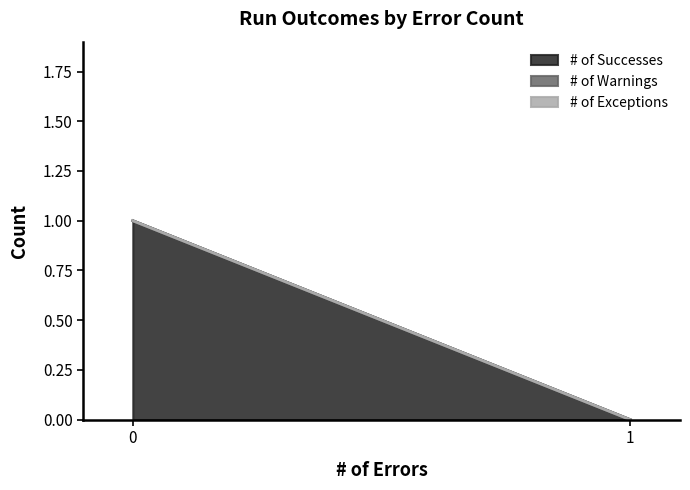

The value of # of Warnings at 0 is 0. True or false?

True